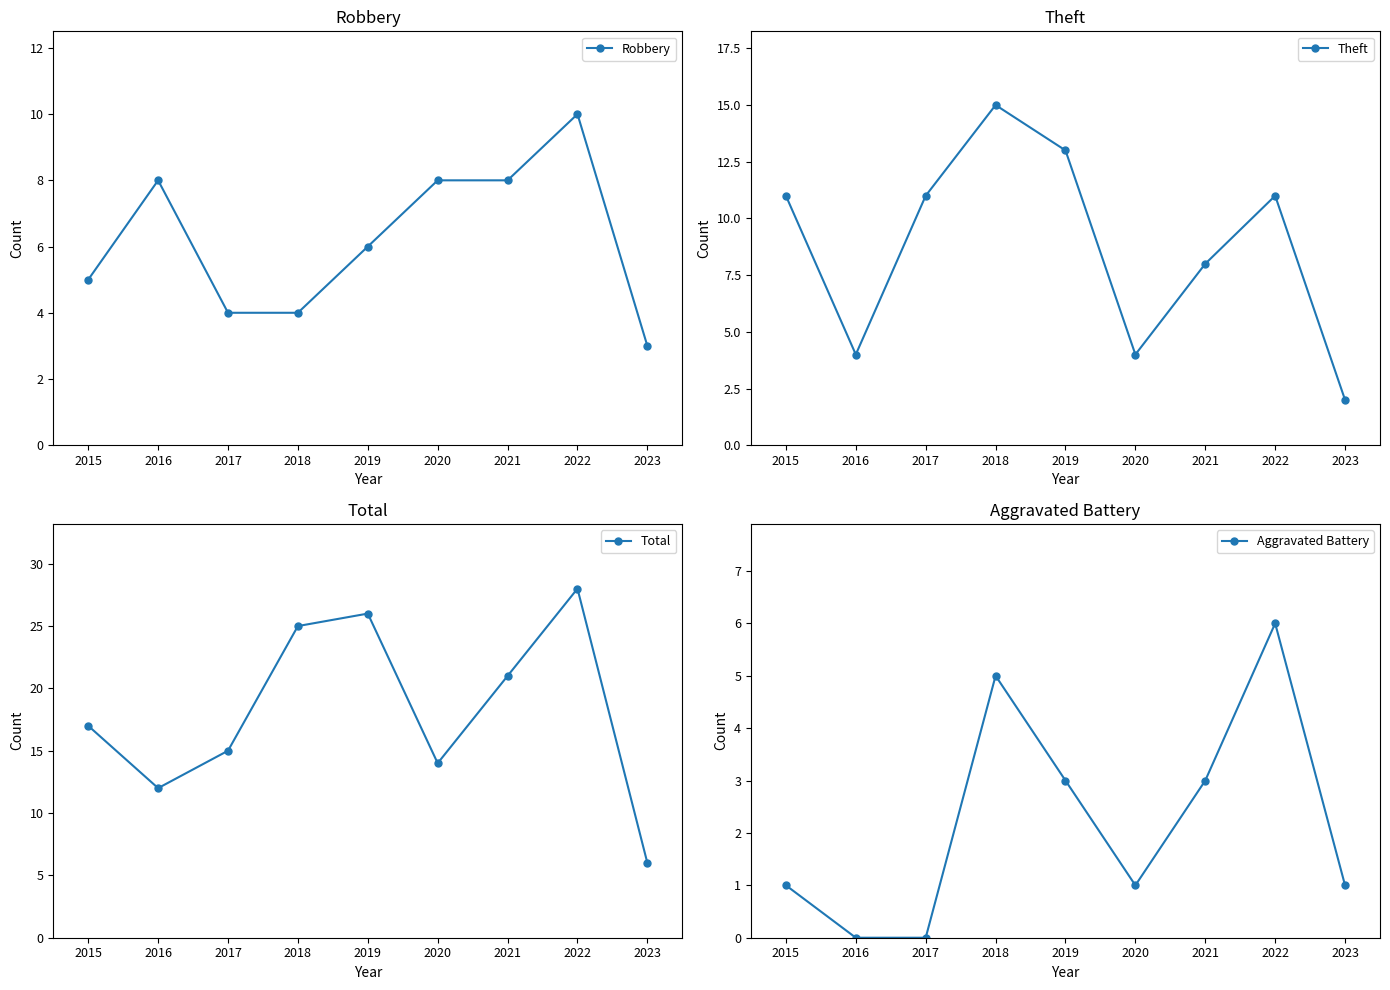

Which series ends up on top after the final intersection of Theft and Robbery?

Robbery